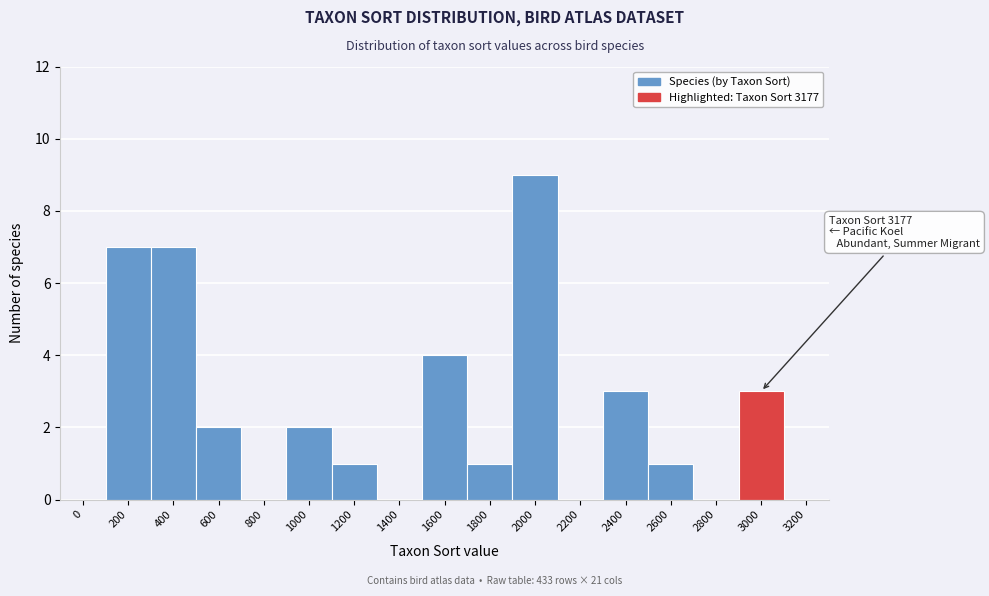

Reading left to right, extract all data points from this chart.

0=0	200=7	400=7	600=2	800=0	1000=2	1200=1	1400=0	1600=4	1800=1	2000=9	2200=0	2400=3	2600=1	2800=0	3000=3	3200=0